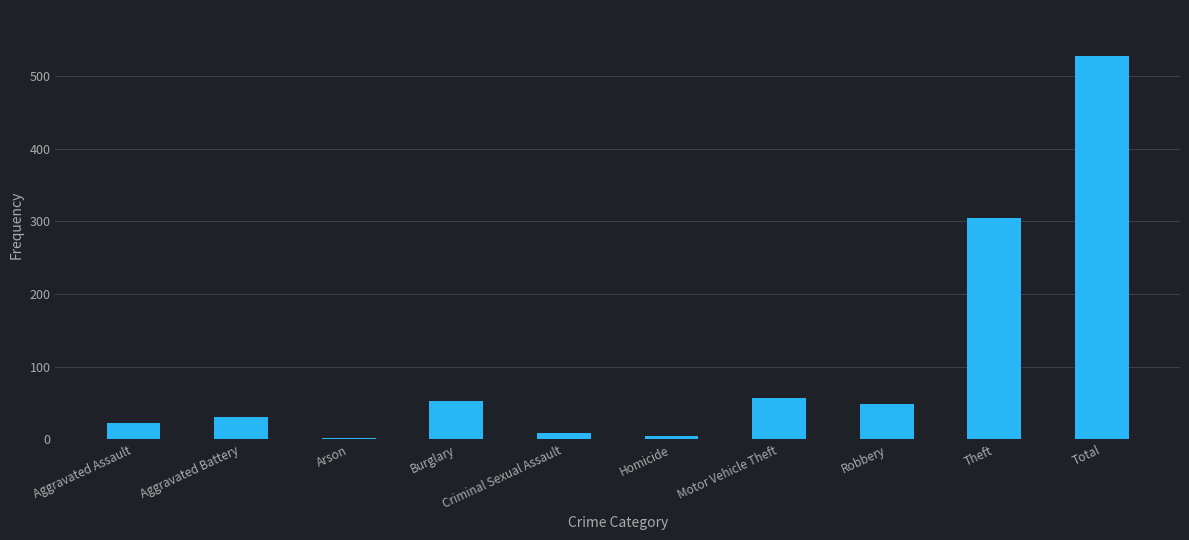

At which label does the data first exceed 48?

Burglary